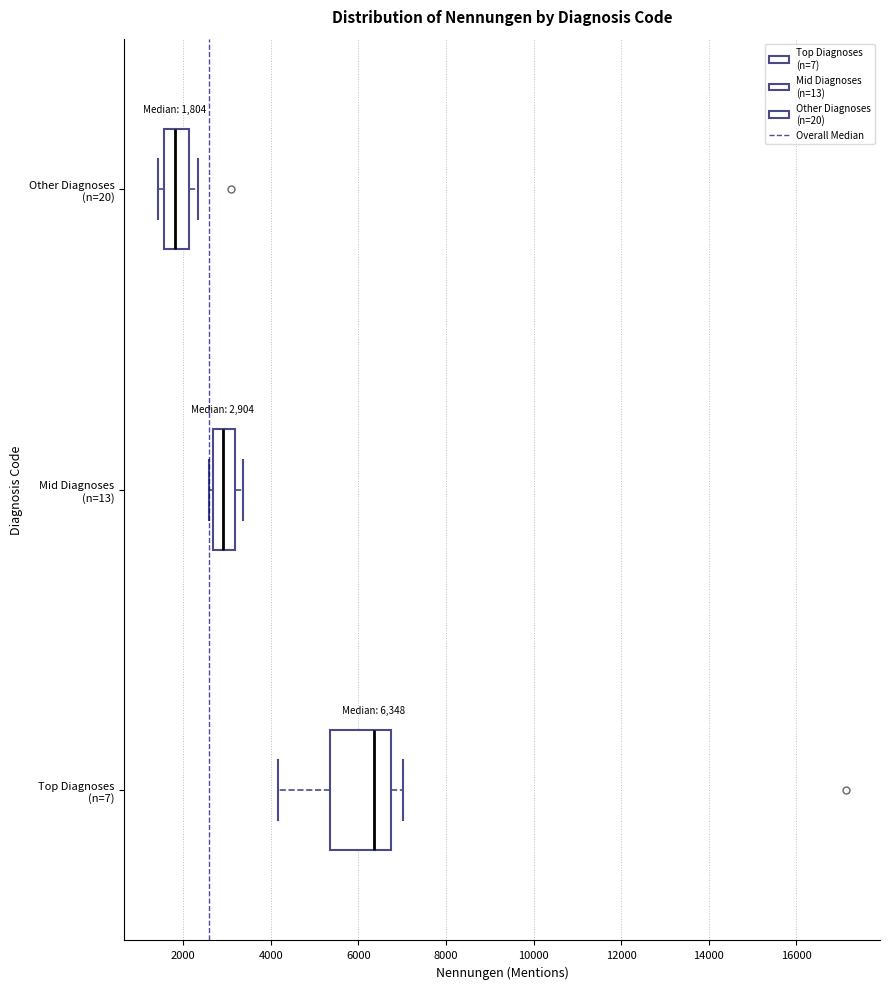

Which box has the furthest to the left median line?

Other Diagnoses (n=20)